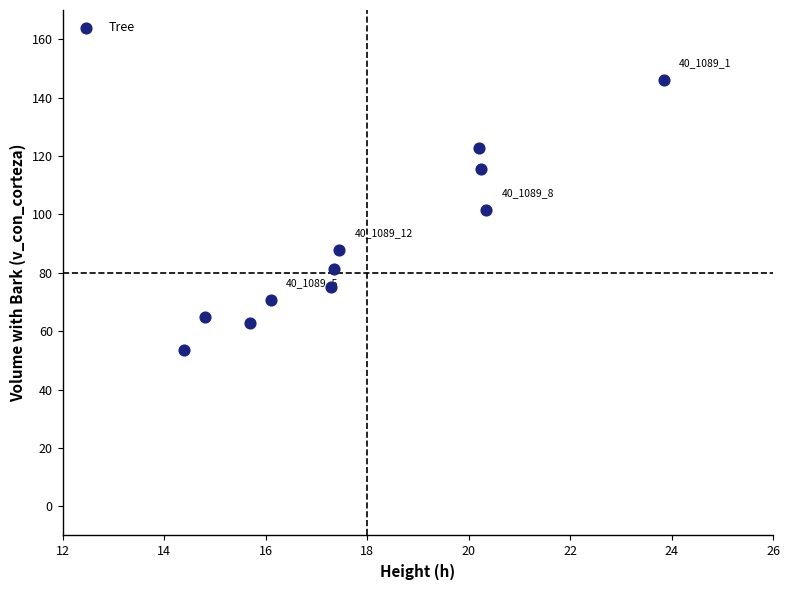

What Y value in the scatter plot is closest to 99?

101.4